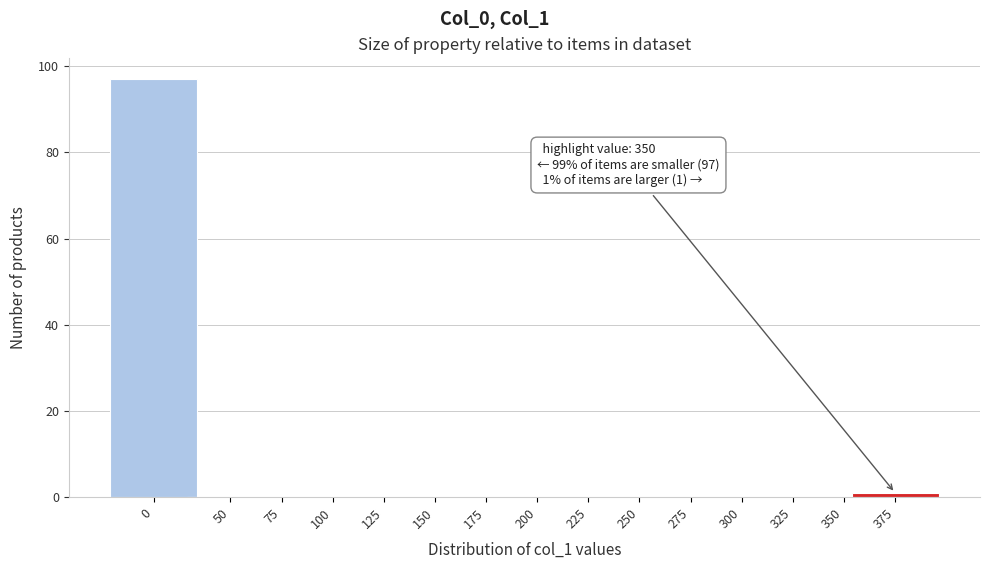

Reading left to right, what are all the values shown in this chart?

0=97	50=0	75=0	100=0	125=0	150=0	175=0	200=0	225=0	250=0	275=0	300=0	325=0	350=0	375=1